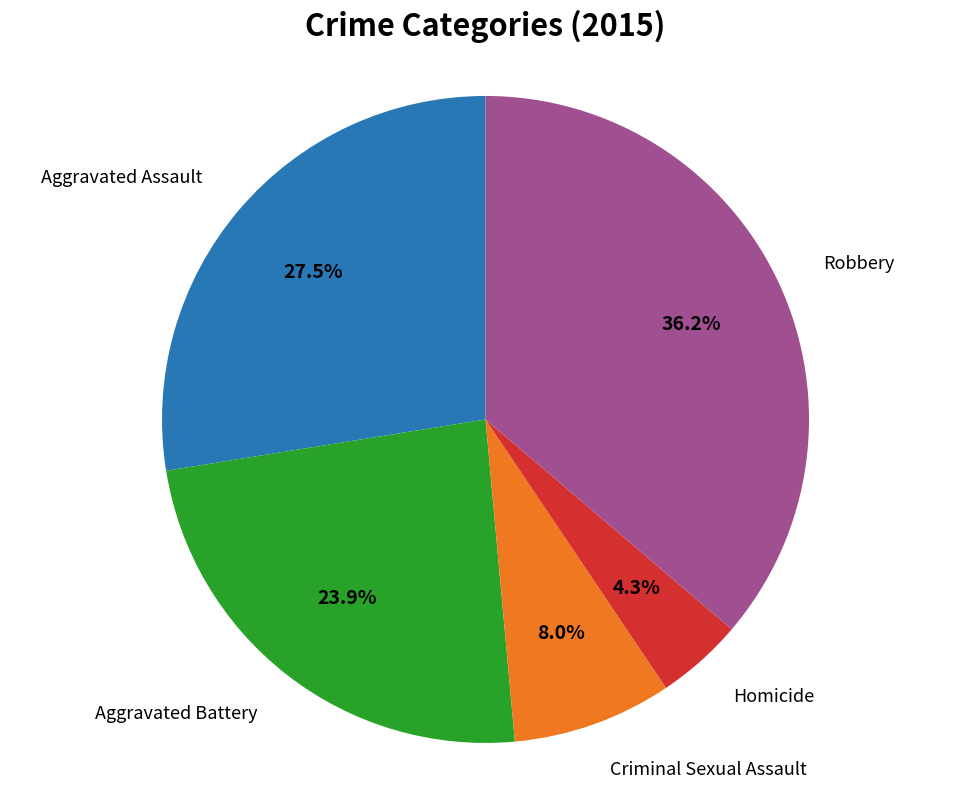

Does any single category account for the majority?

No